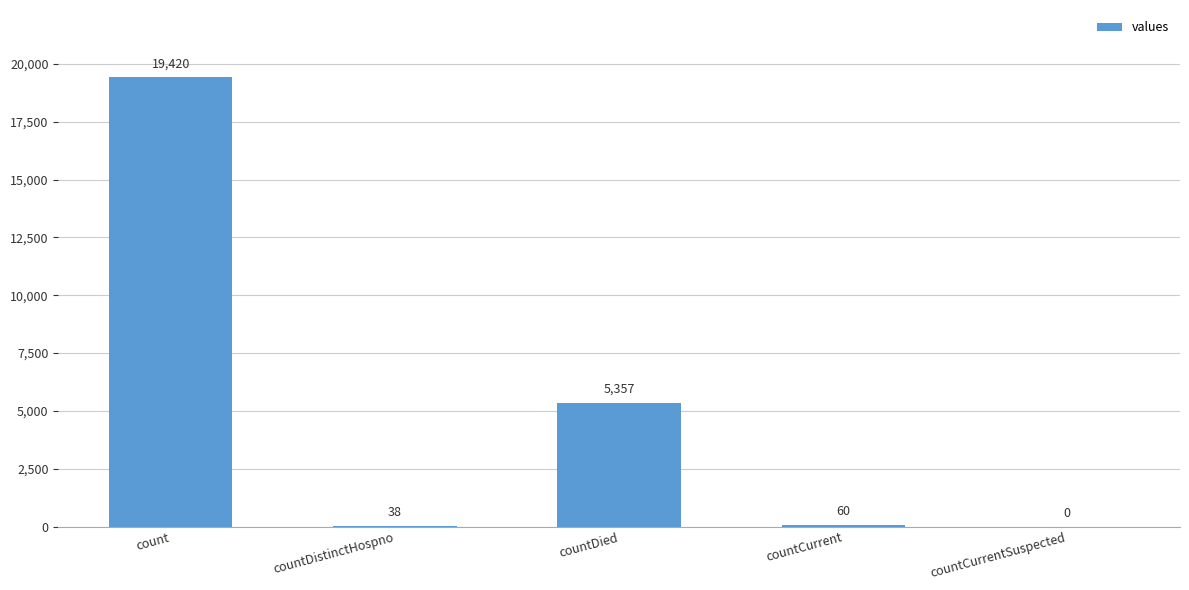

Reading left to right, what are all the values shown in this chart?

19420	38	5357	60	0